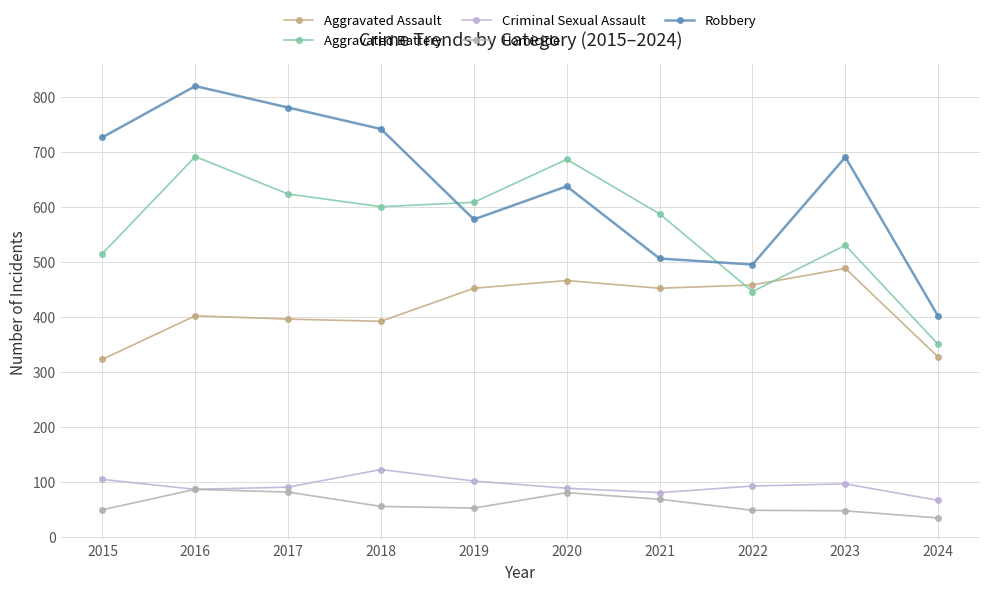

What is the highest value of the Aggravated Assault series?

488